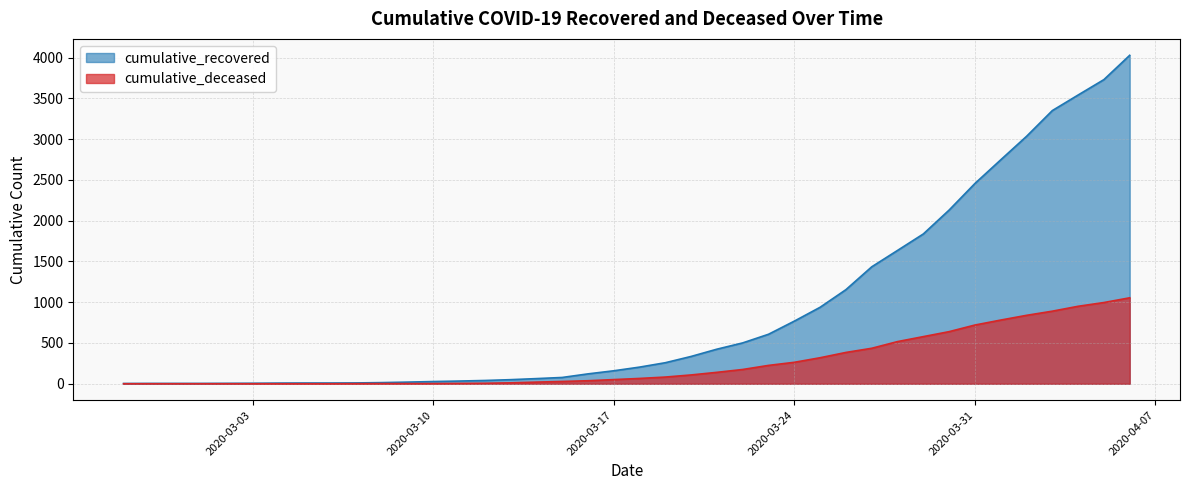

Read the cumulative_deceased value at 2020-03-26.

384